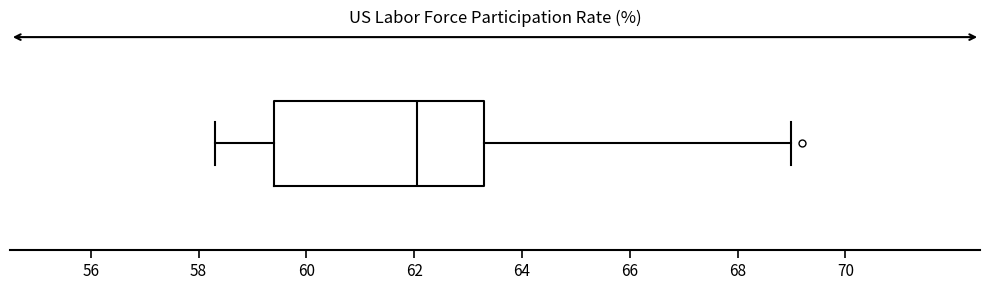

Where is the right edge of the box on the x-axis? The values are not printed on the chart, so give them approximately, as read against the axis.

63.4